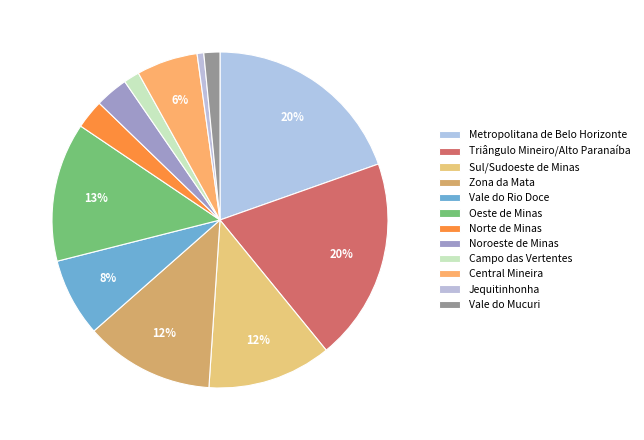

Count the number of slices in the pie.

12